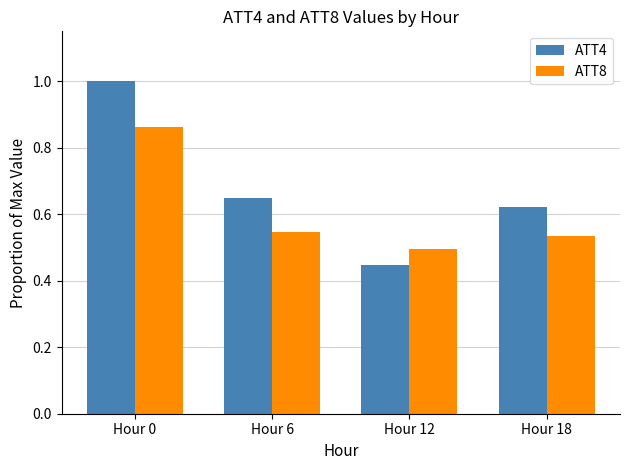

How many distinct data groups are displayed?

2